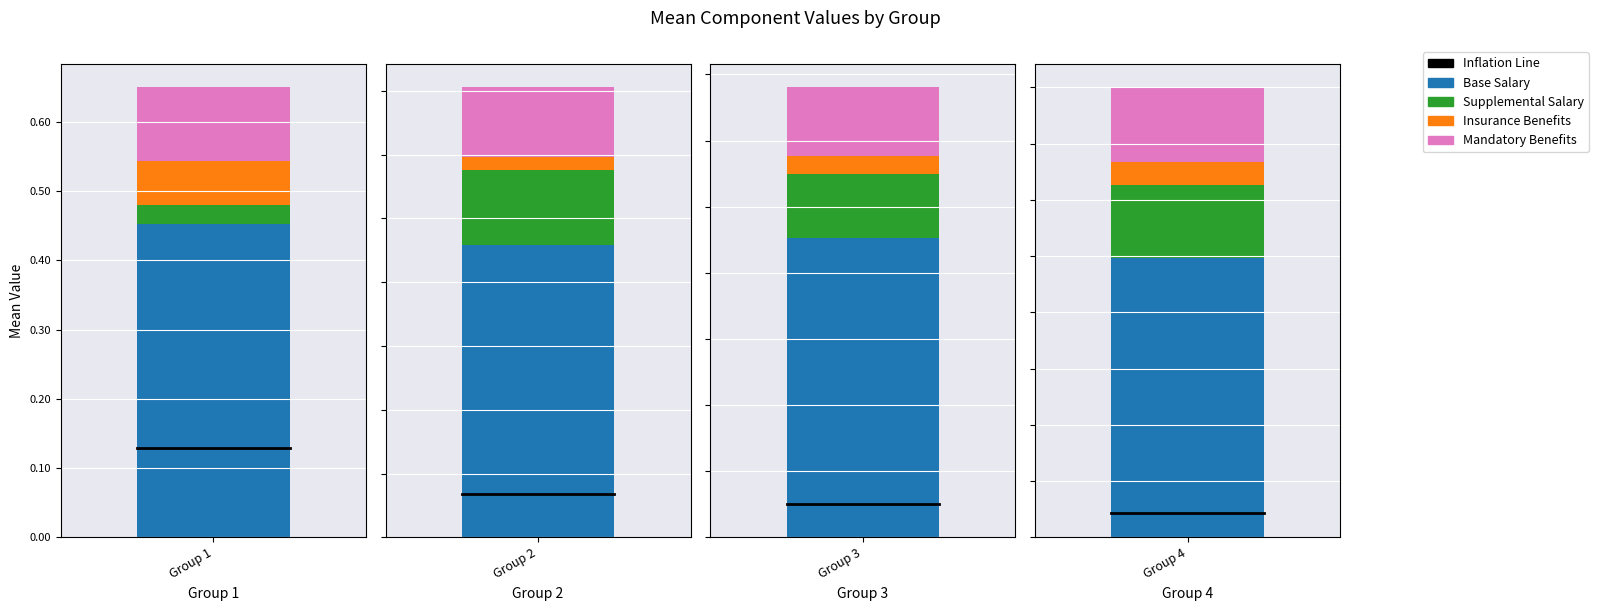

What value does the Base Salary series have at 3?

0.5